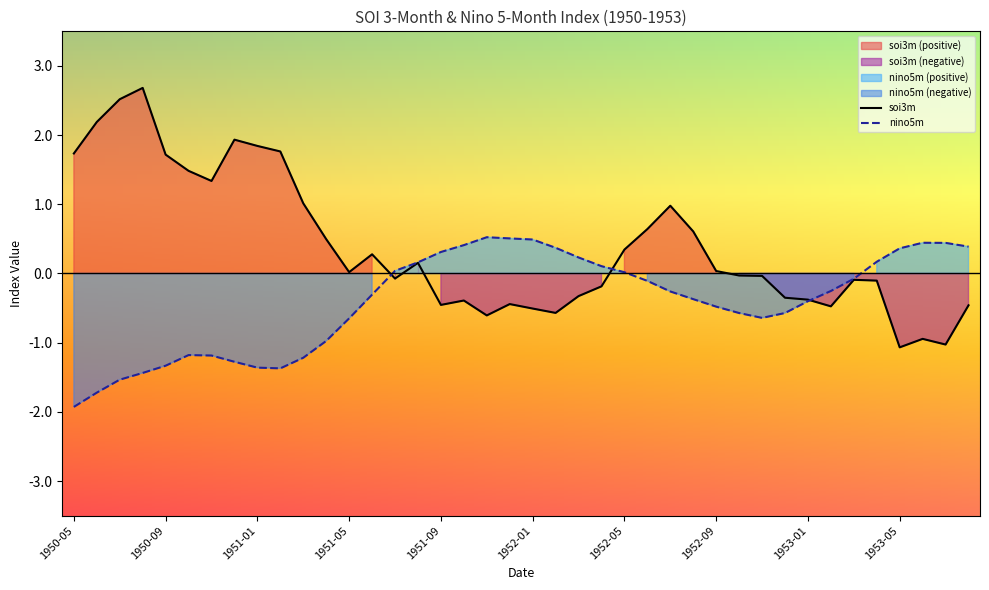

List the series in order of their peak value, lowest first.

nino5m, soi3m